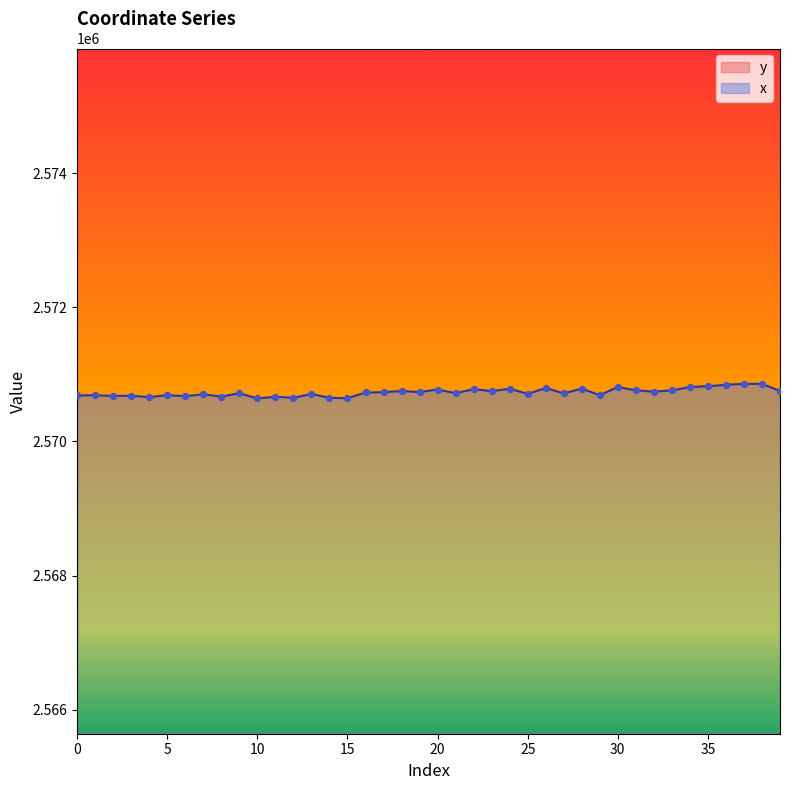

At how many categories does at least one series exceed 2333959?

40